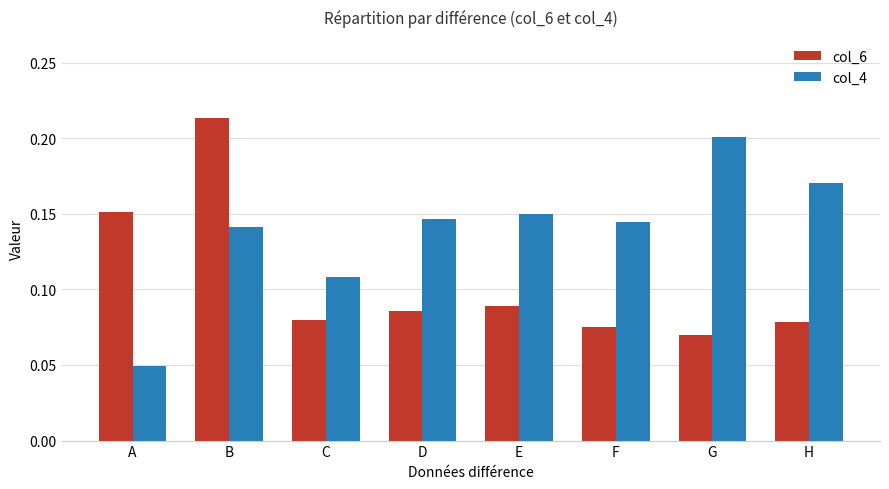

At F, list the series in order from largest to smallest.

col_4, col_6